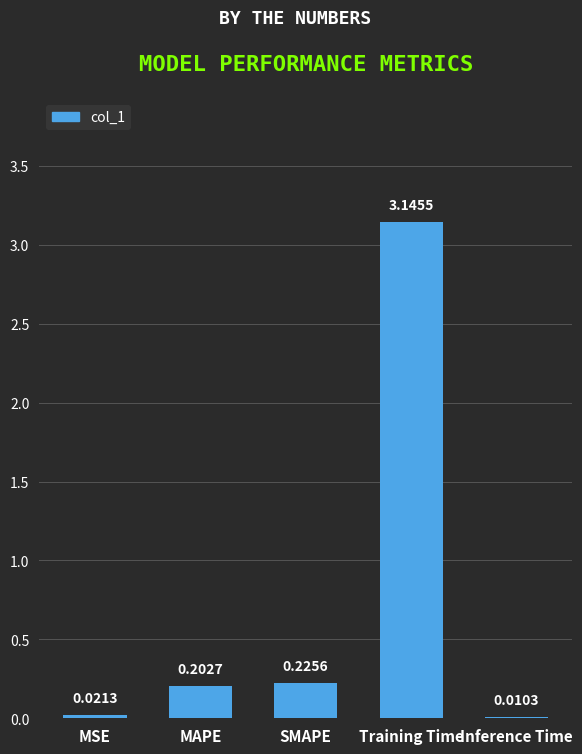

Which has a higher value, Training Time or Inference Time?

Training Time